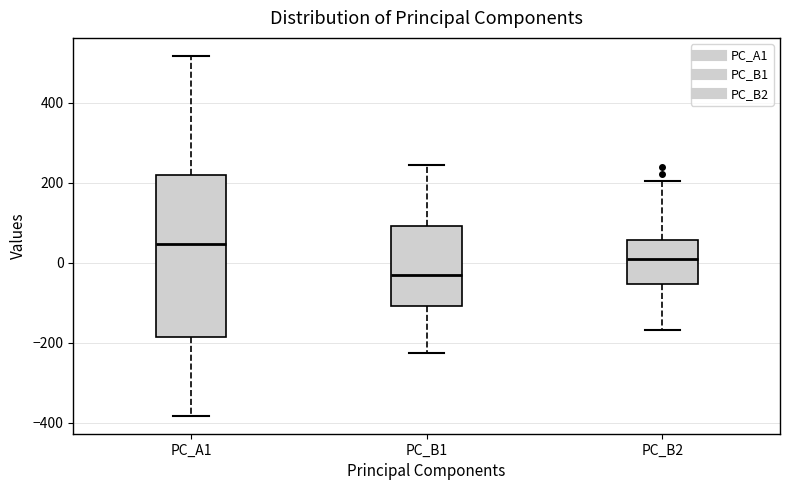

Which box is the tallest, from its lower edge to its upper edge?

PC_A1